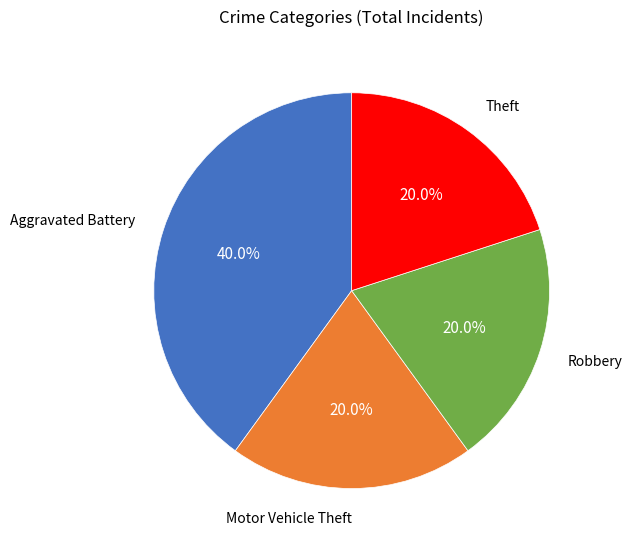

Does any single category account for the majority?

No